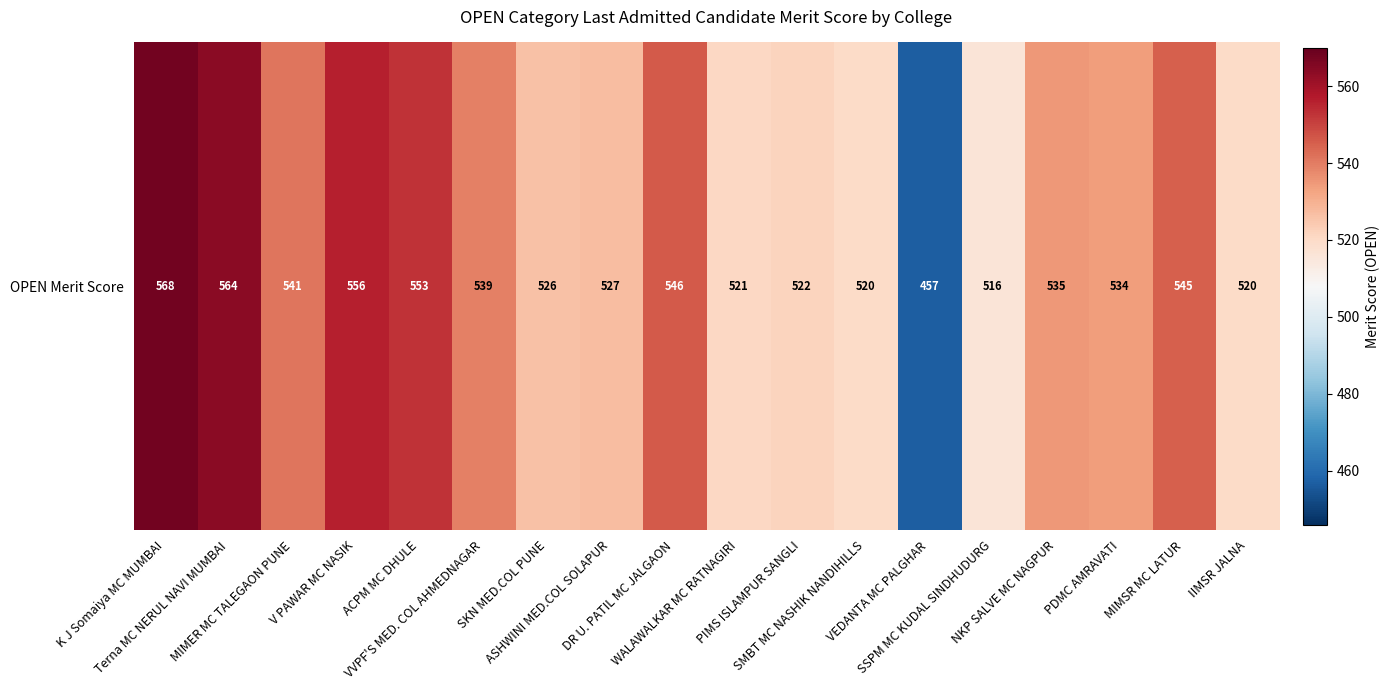

Reading left to right, list all the values displayed in this chart.

568	564	541	556	553	539	526	527	546	521	522	520	457	516	535	534	545	520